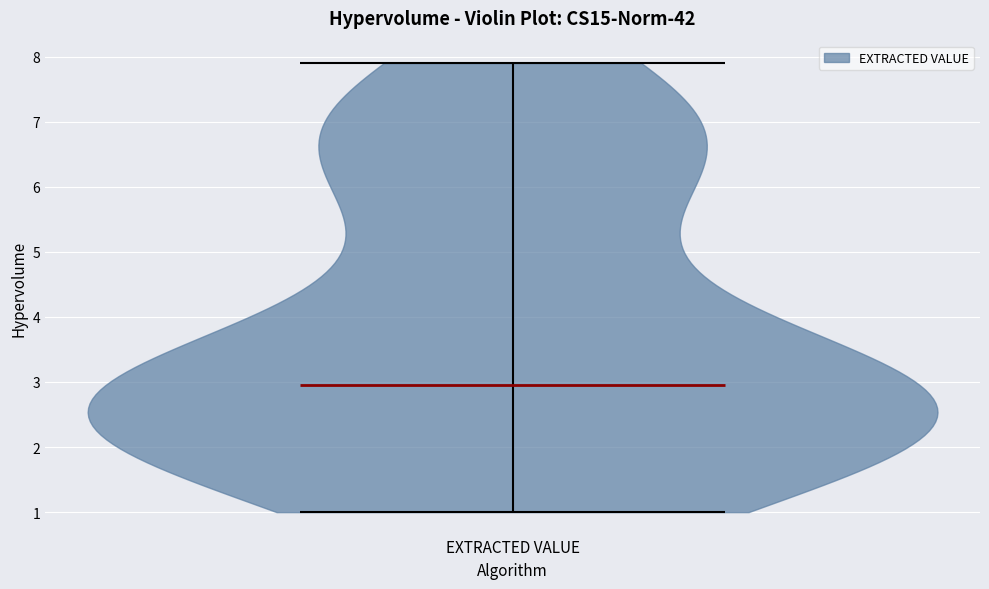

Where does the median line of the violin for EXTRACTED VALUE sit on the y-axis? The values are not printed on the chart, so give them approximately, as read against the axis.

3.0